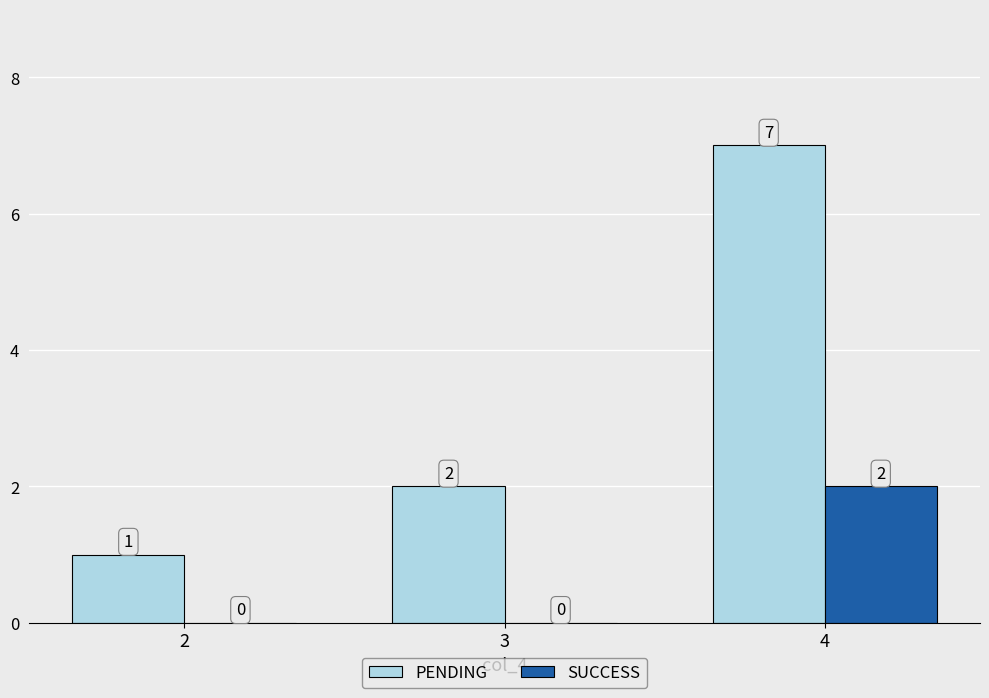

How many data points does each series have?

3